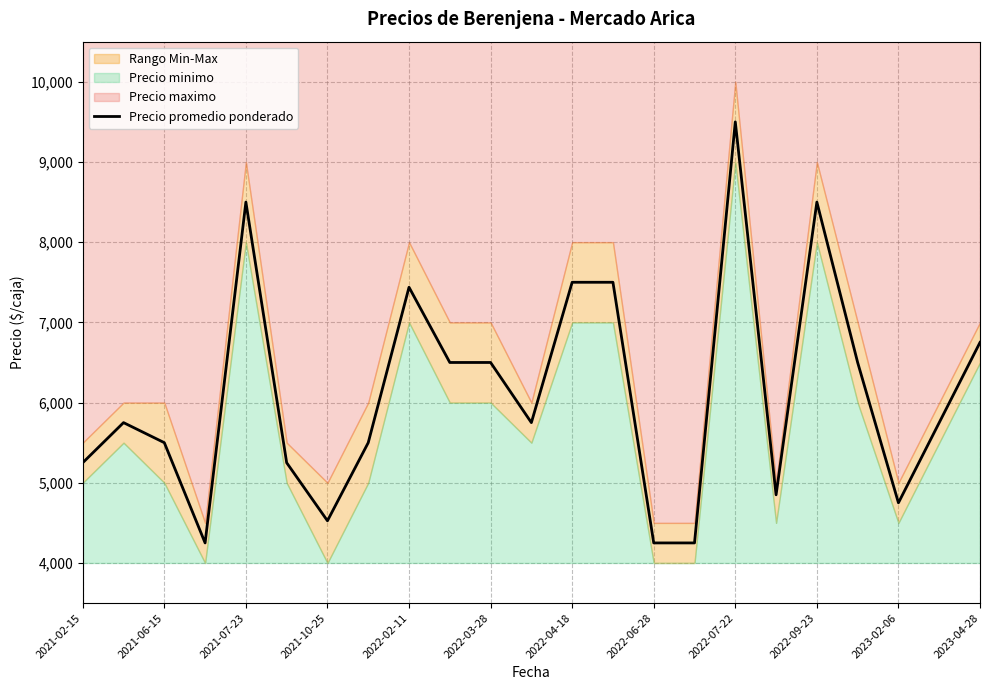

The value of Precio promedio ponderado at 2021-02-15 is 5250. True or false?

True